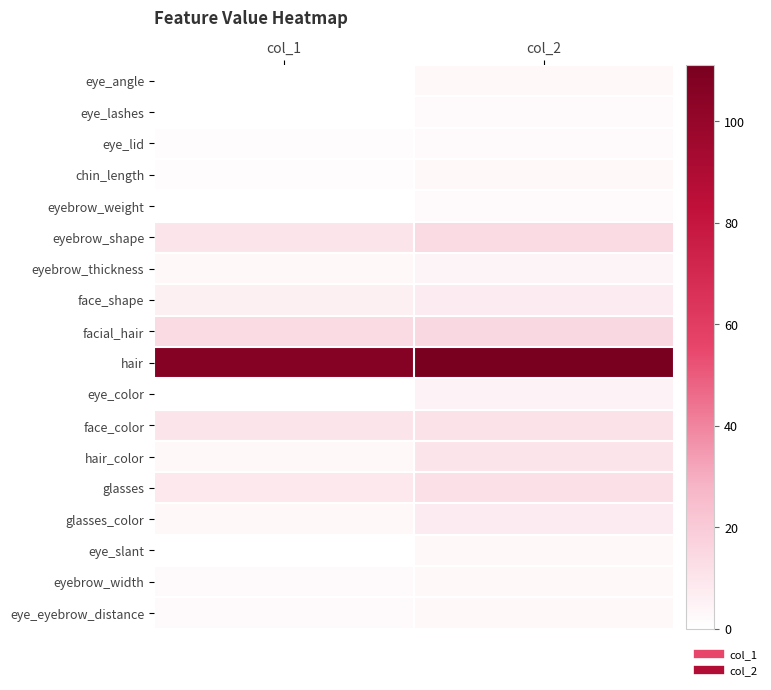

At which category is the sum across all series the highest?

col_2